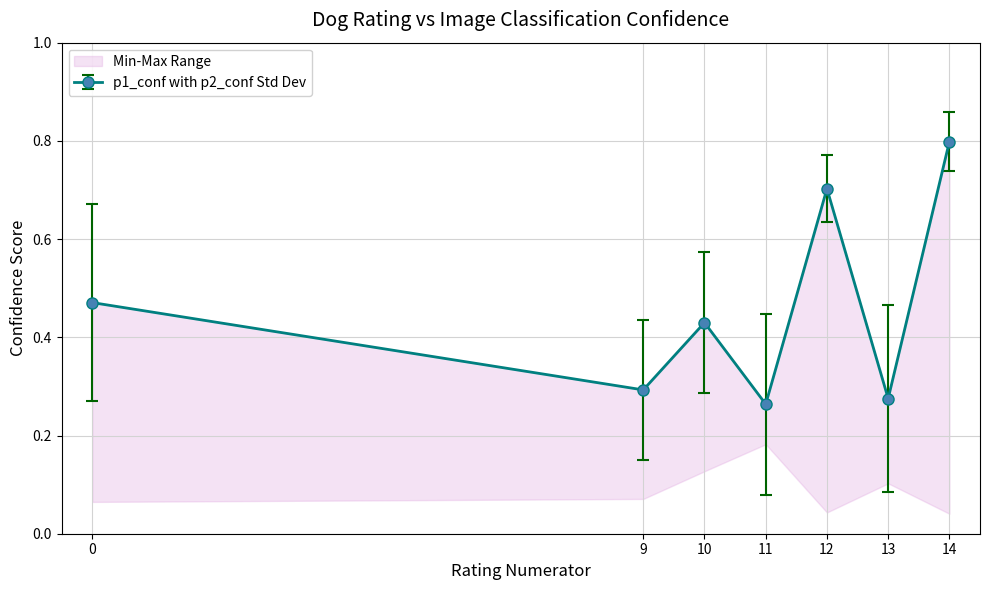

In p3_conf, how many points are higher than both neighbors (excluding endpoints)?

2